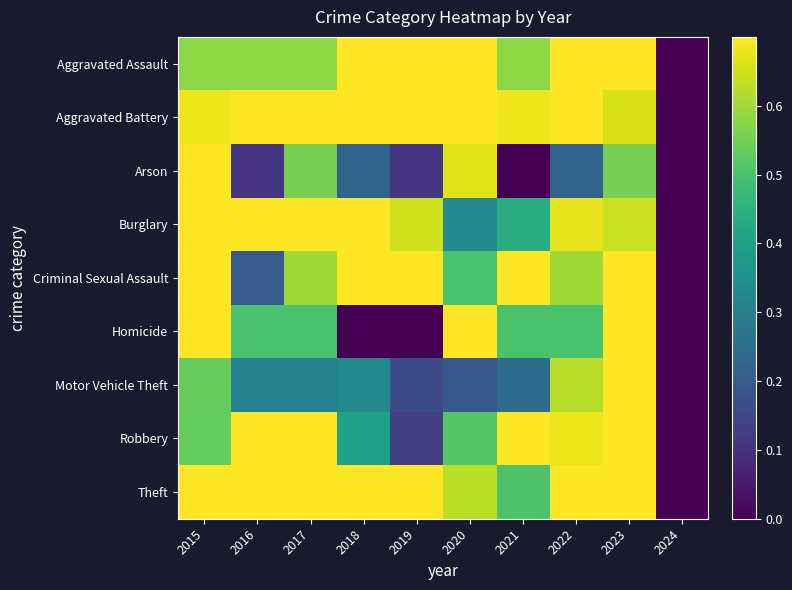

How many categories are shown in the chart?

10